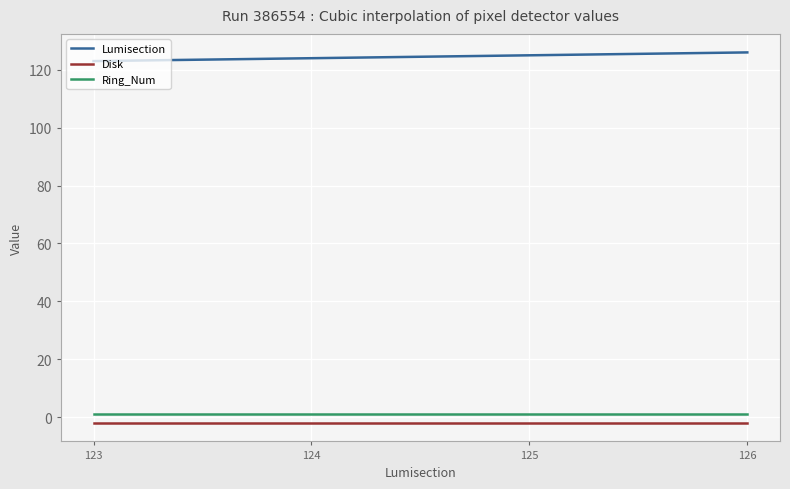

What is the greatest value displayed?

126.0